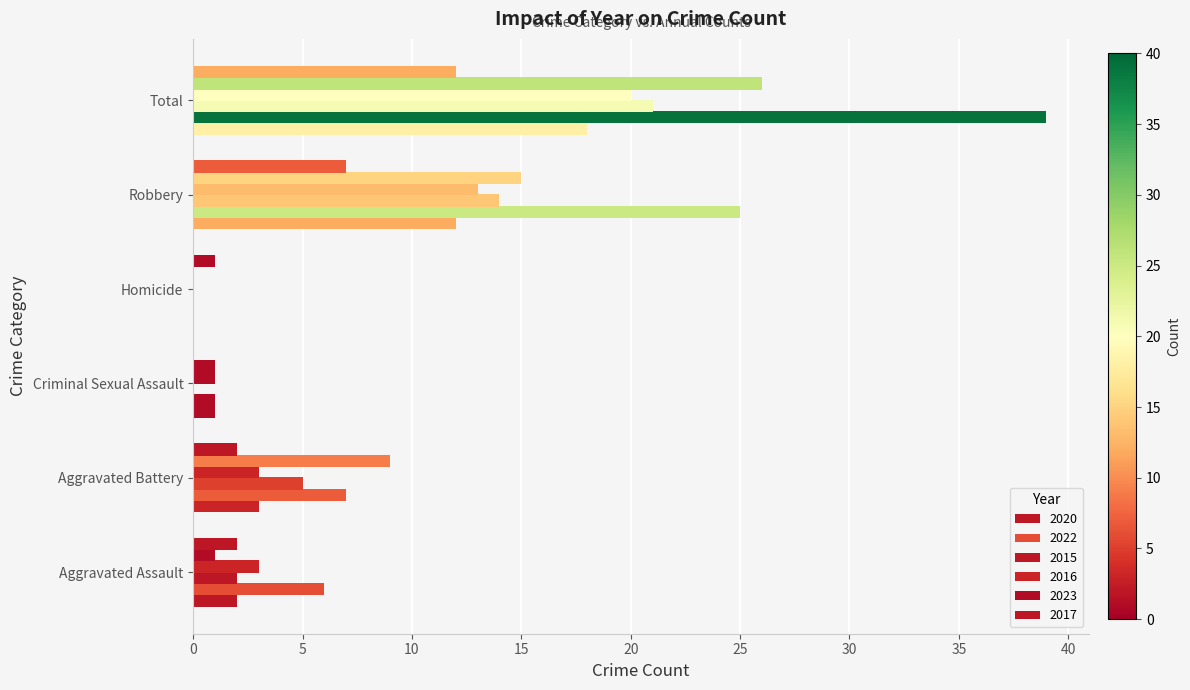

Reading left to right, extract all data points from this chart.

2020: 2	3	1	0	12	18
2022: 6	7	1	0	25	39
2015: 2	5	0	0	14	21
2016: 3	3	1	0	13	20
2023: 1	9	1	0	15	26
2017: 2	2	0	1	7	12